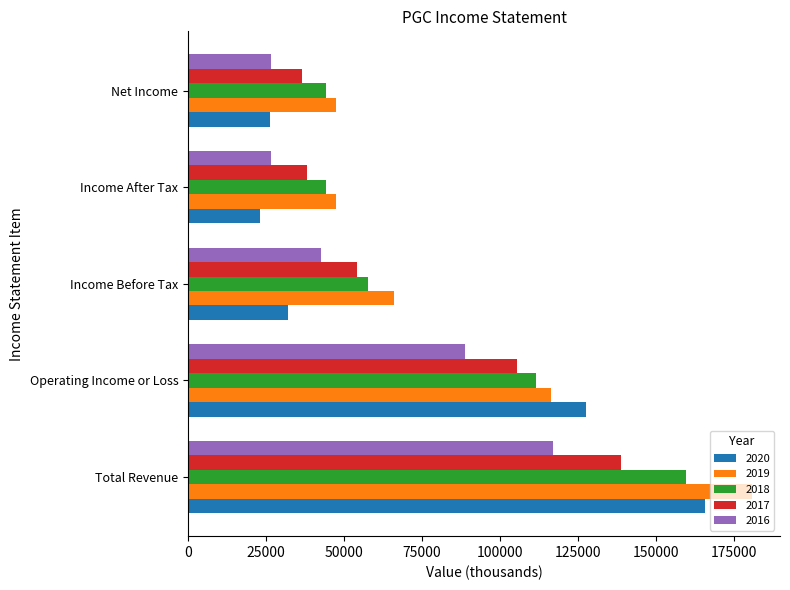

What is the lowest value of the 2018 series?

44200